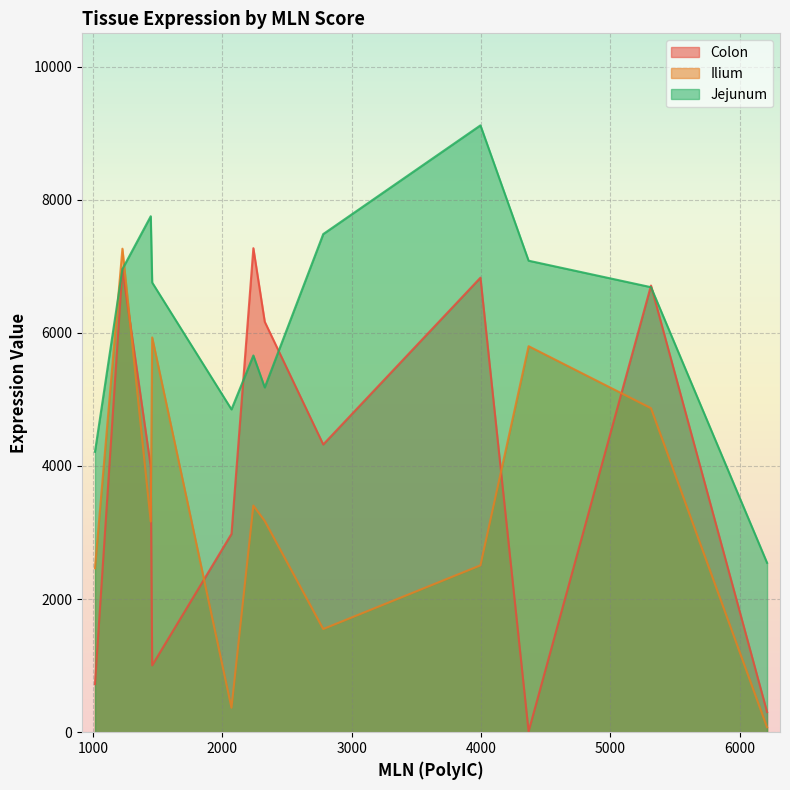

Which series has the largest total across all categories?

Jejunum